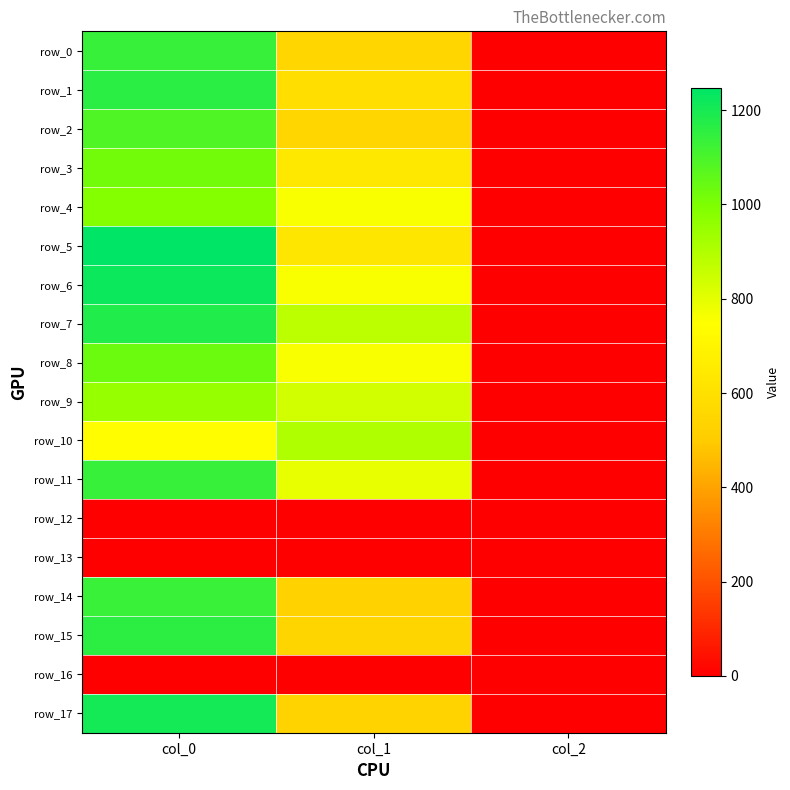

At which label does row_11 reach its peak?

col_0